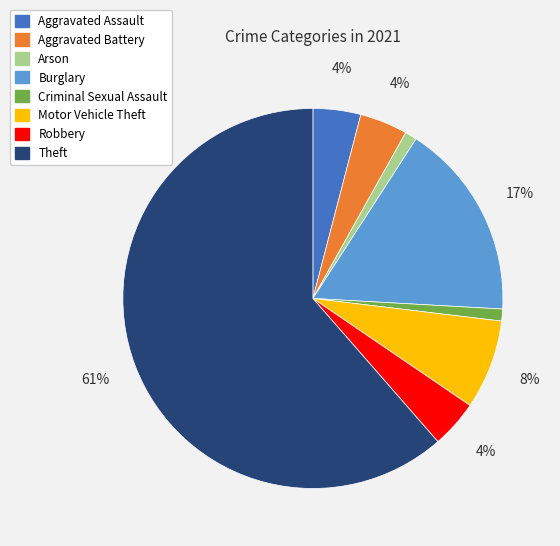

To the nearest percent, what percentage of the pie is Aggravated Assault?

4%